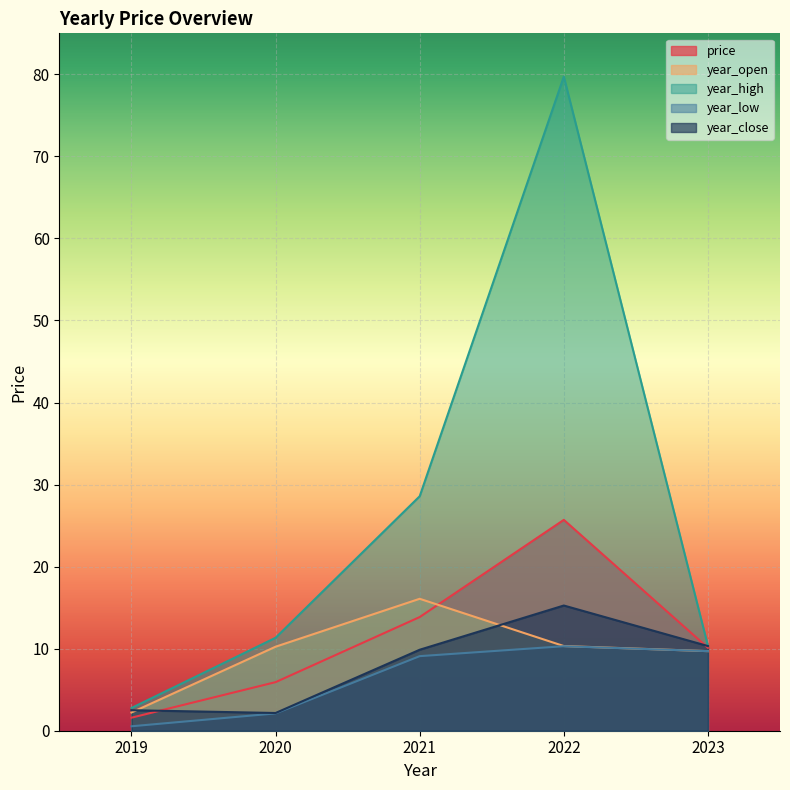

What is the value of the year_high point at the 3rd from the left?

28.6